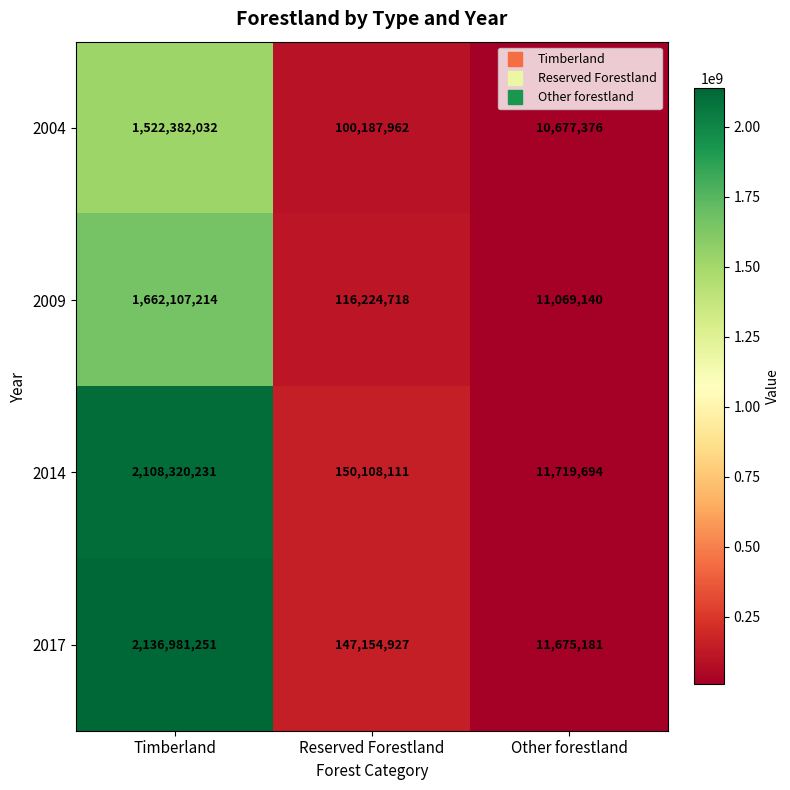

At which label does 2017 first exceed 147154927?

Timberland